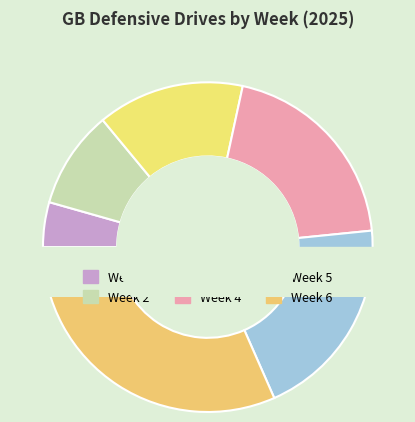

To the nearest percent, what is the difference between the Week 3 and Week 2 slice percentages?

5%